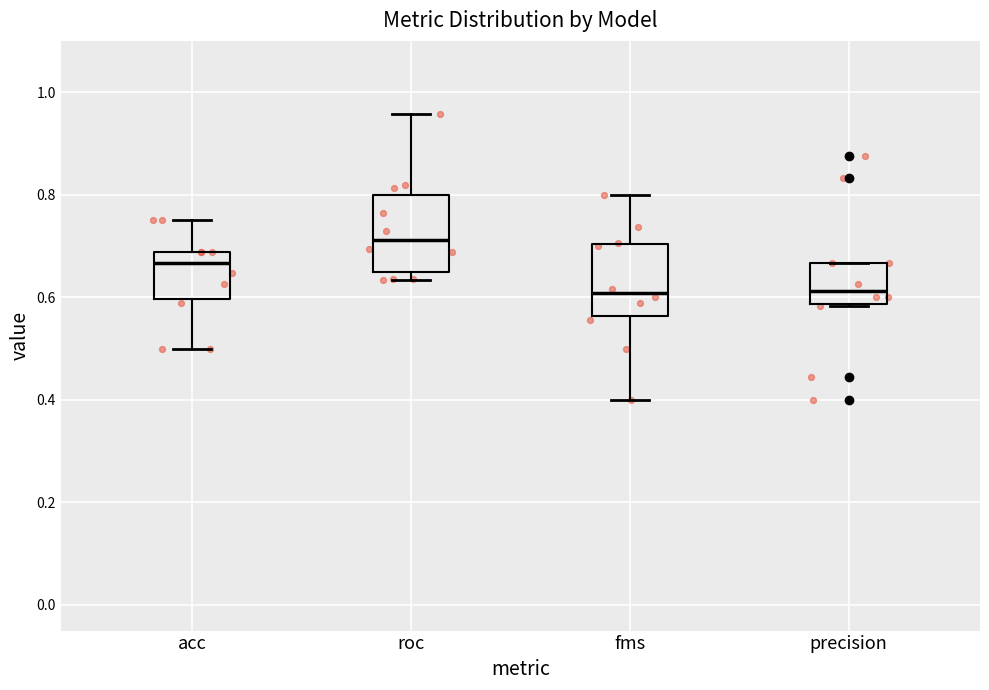

Reading left to right, transcribe this box plot: for each box, give where its median line is, the range the box spans, and where its two whiskers end, as read against the y-axis. The values are not printed on the chart, so give them approximately, as read against the axis.

acc: median 0.66, box 0.60 to 0.68, whiskers 0.50 to 0.76
roc: median 0.72, box 0.64 to 0.80, whiskers 0.64 (just below the box's lower edge) to 0.96
fms: median 0.60, box 0.56 to 0.70, whiskers 0.40 to 0.80
precision: median 0.62, box 0.58 to 0.66, whiskers 0.58 to 0.66